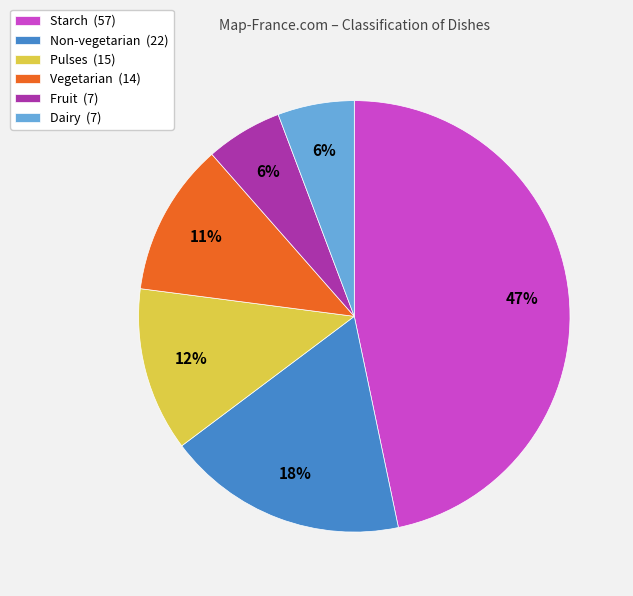

To the nearest percent, what percentage of the pie is Vegetarian?

11%